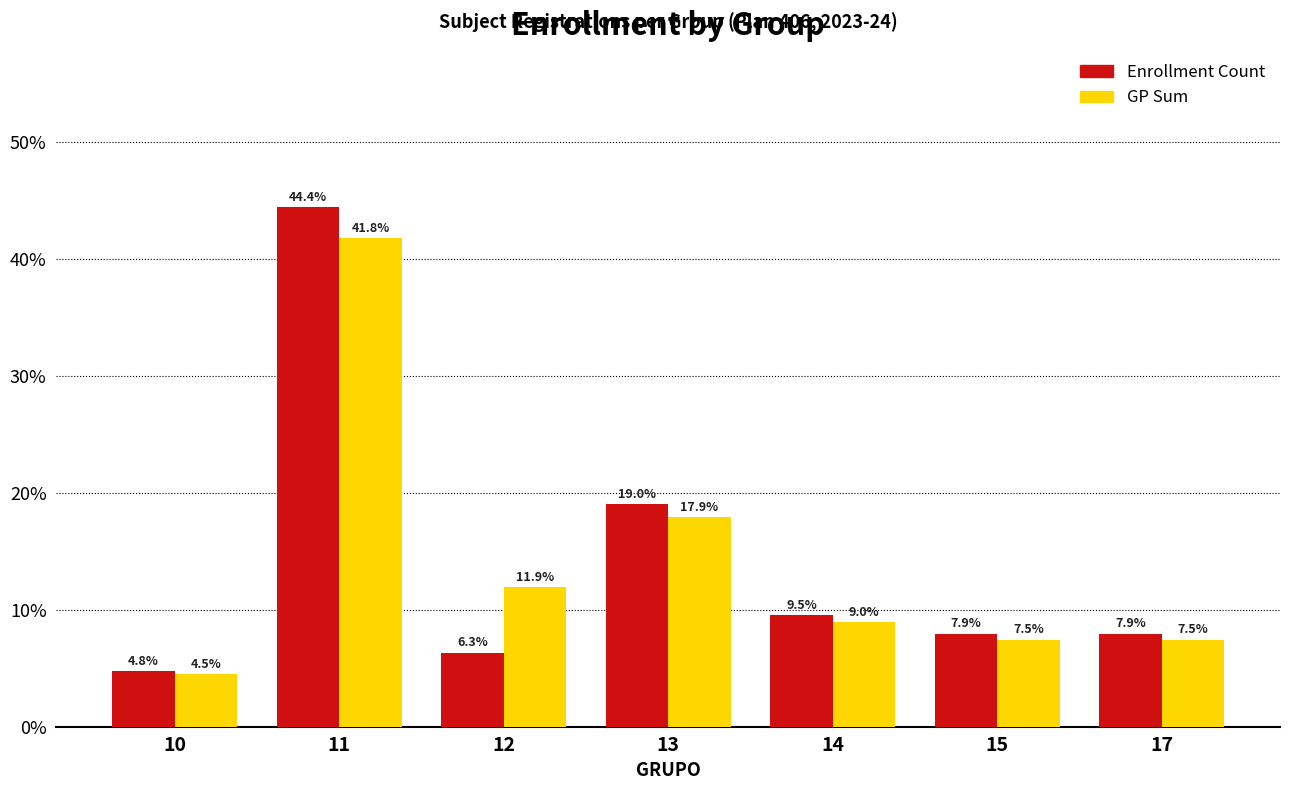

At which category is the sum across all series the highest?

11